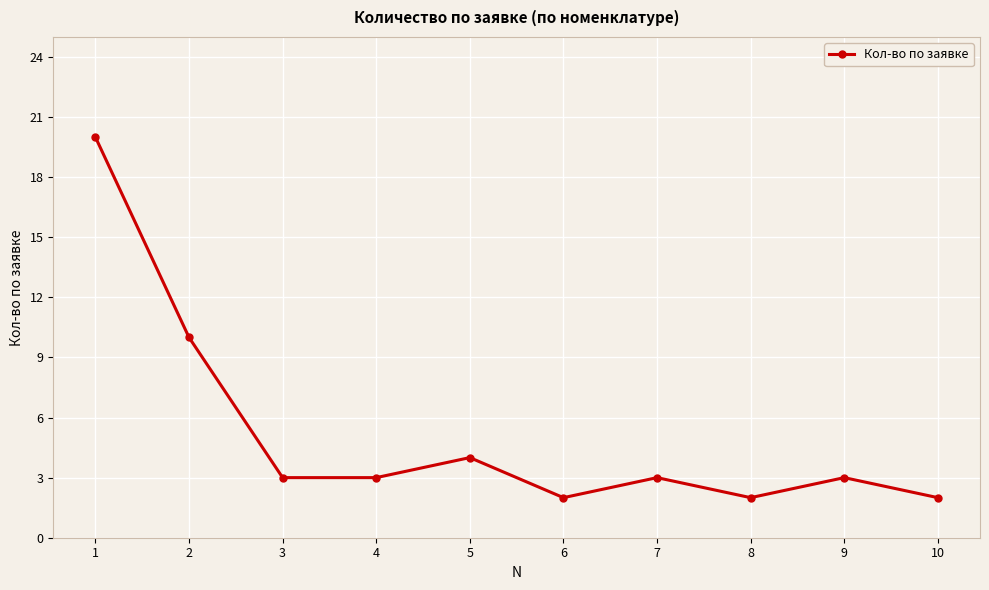

What is the average value?

5